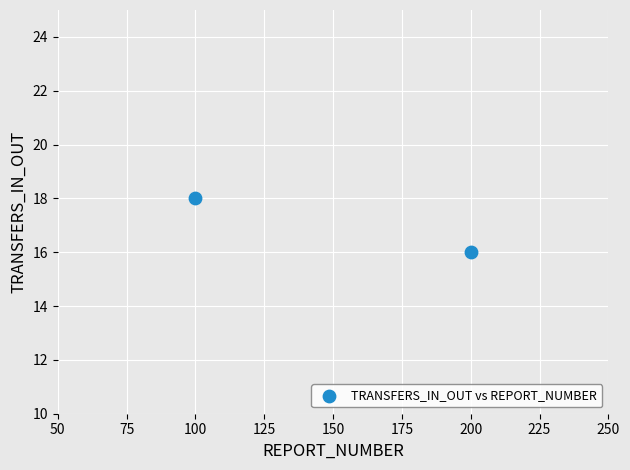

What is the average Y value?

17